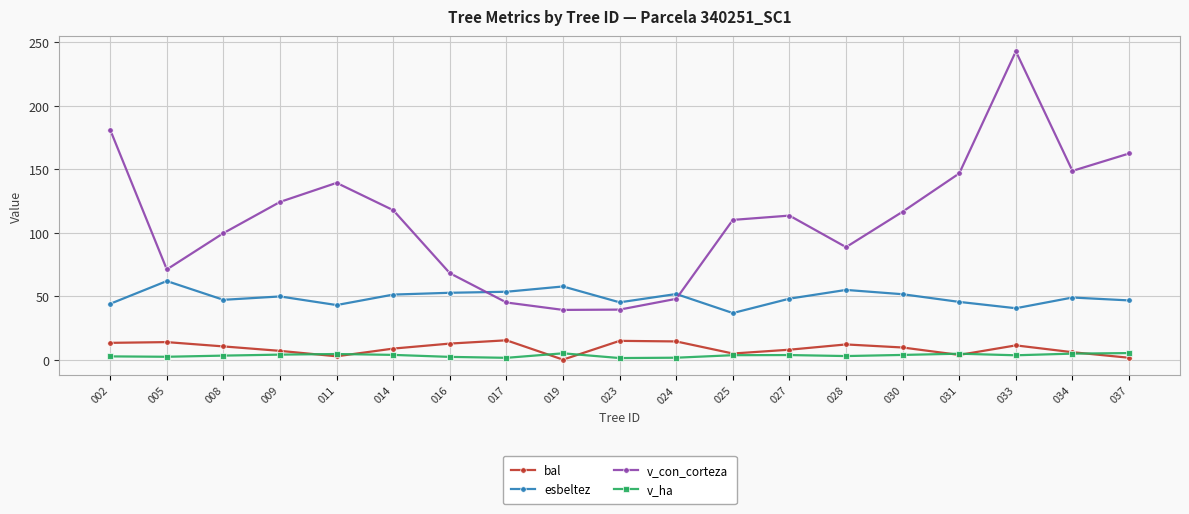

Is the value of v_ha at 028 greater than the value of v_con_corteza at 016?

No